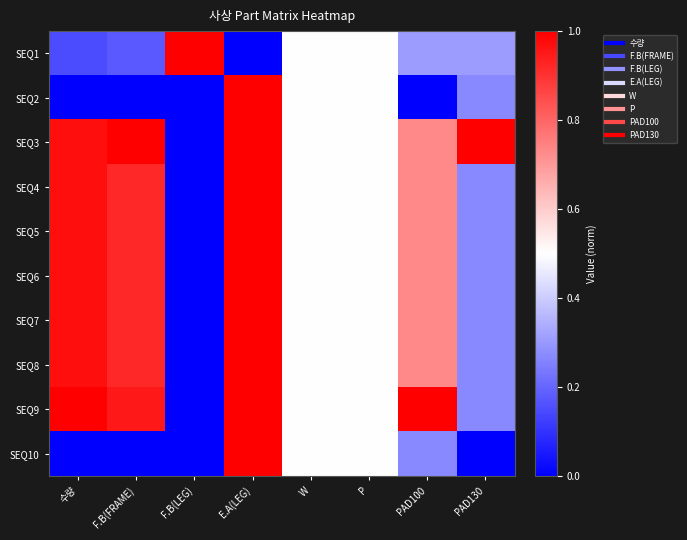

Which category has the lowest value across all series?

E.A(LEG)